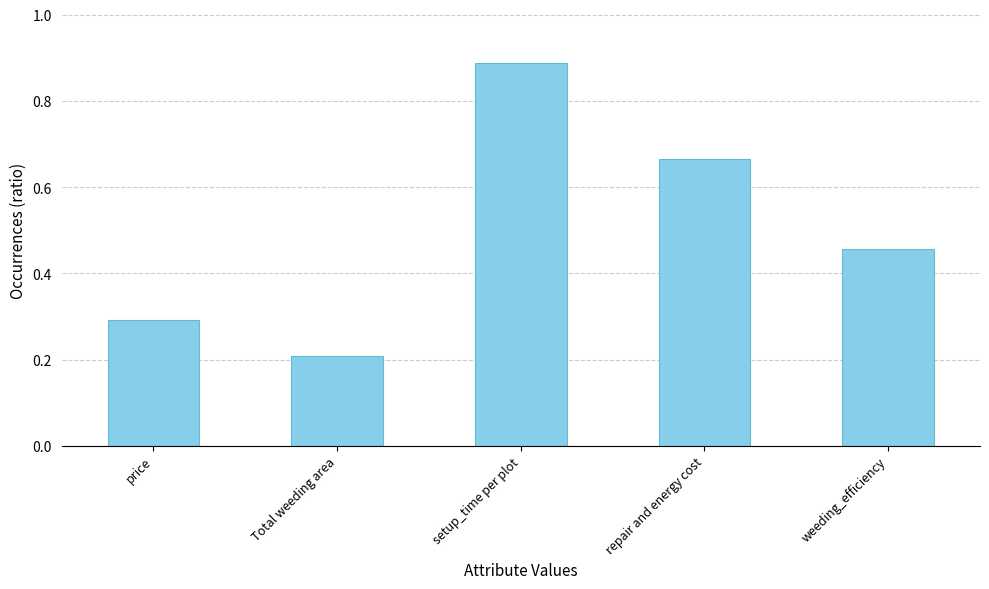

At which category does the chart reach its peak across all series?

setup_time per plot